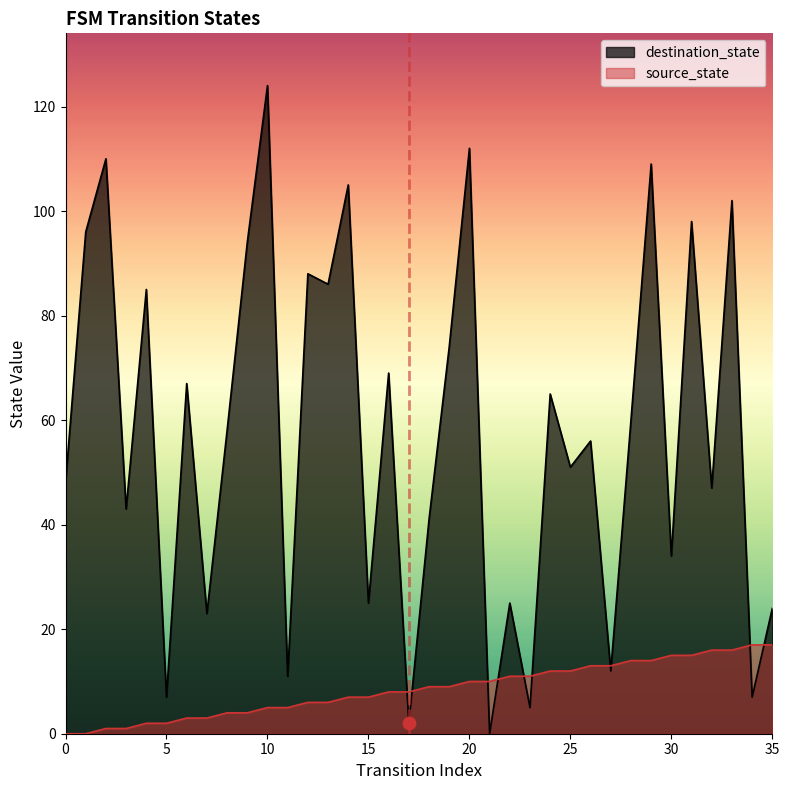

Which series has the widest spread of Y values?

destination_state